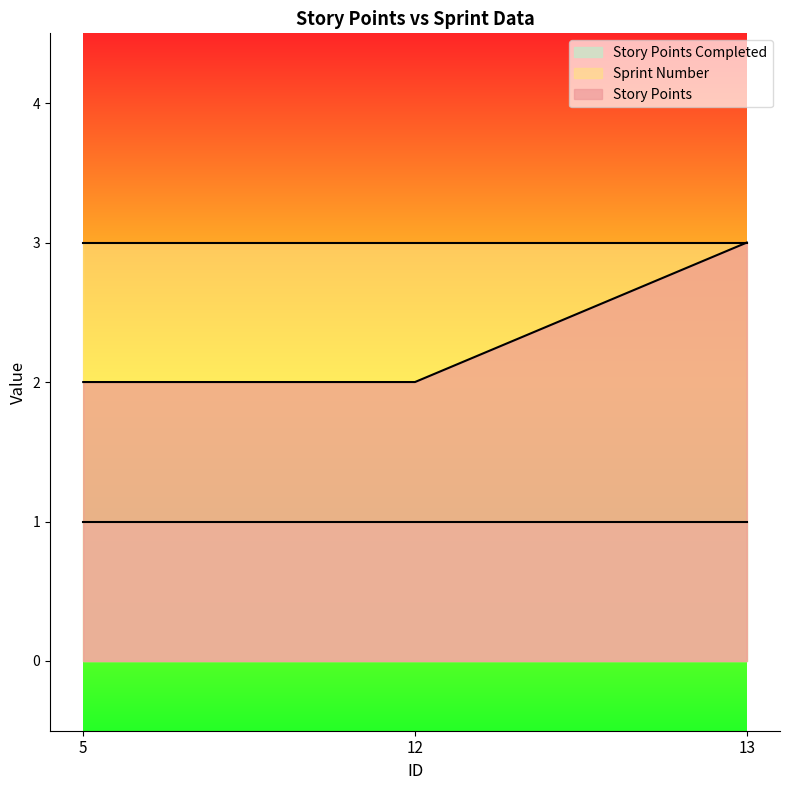

Reading right to left, extract all data points from this chart.

Story Points: 3	2	2
Sprint Number: 3	3	3
Story Points Completed: 1	1	1